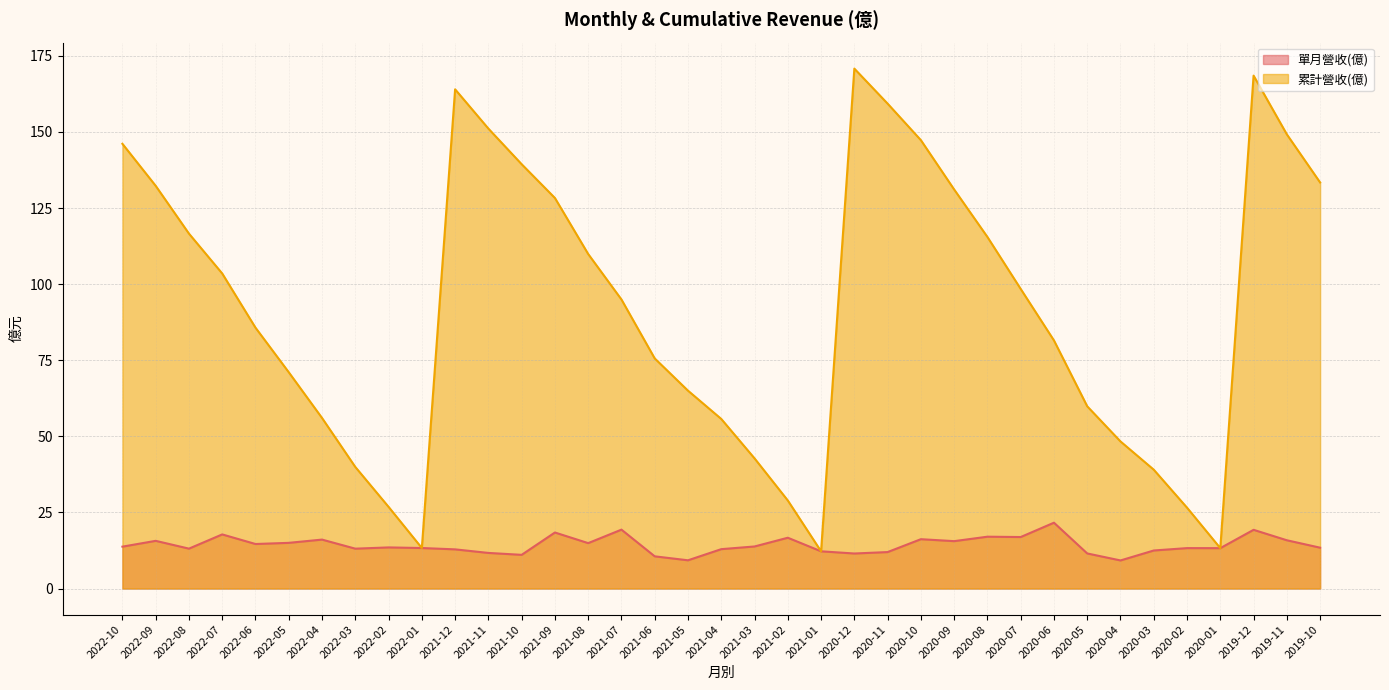

Reading right to left, extract all data points from this chart.

單月營收(億): 2019-10=13.4	2019-11=15.9	2019-12=19.3	2020-01=13.3	2020-02=13.3	2020-03=12.5	2020-04=9.2	2020-05=11.5	2020-06=21.6	2020-07=16.9	2020-08=17.0	2020-09=15.6	2020-10=16.2	2020-11=12.0	2020-12=11.5	2021-01=12.2	2021-02=16.7	2021-03=13.8	2021-04=12.9	2021-05=9.3	2021-06=10.6	2021-07=19.4	2021-08=14.9	2021-09=18.4	2021-10=11.1	2021-11=11.7	2021-12=12.9	2022-01=13.3	2022-02=13.5	2022-03=13.1	2022-04=16.1	2022-05=15.0	2022-06=14.6	2022-07=17.8	2022-08=13.1	2022-09=15.7	2022-10=13.8
累計營收(億): 2019-10=133.4	2019-11=149.2	2019-12=168.5	2020-01=13.3	2020-02=26.6	2020-03=39.0	2020-04=48.3	2020-05=59.9	2020-06=81.5	2020-07=98.4	2020-08=115.5	2020-09=131.1	2020-10=147.3	2020-11=159.3	2020-12=170.8	2021-01=12.2	2021-02=28.9	2021-03=42.8	2021-04=55.7	2021-05=65.0	2021-06=75.6	2021-07=95.0	2021-08=109.9	2021-09=128.3	2021-10=139.4	2021-11=151.1	2021-12=164.0	2022-01=13.3	2022-02=26.8	2022-03=40.0	2022-04=56.0	2022-05=71.1	2022-06=85.7	2022-07=103.5	2022-08=116.6	2022-09=132.3	2022-10=146.1